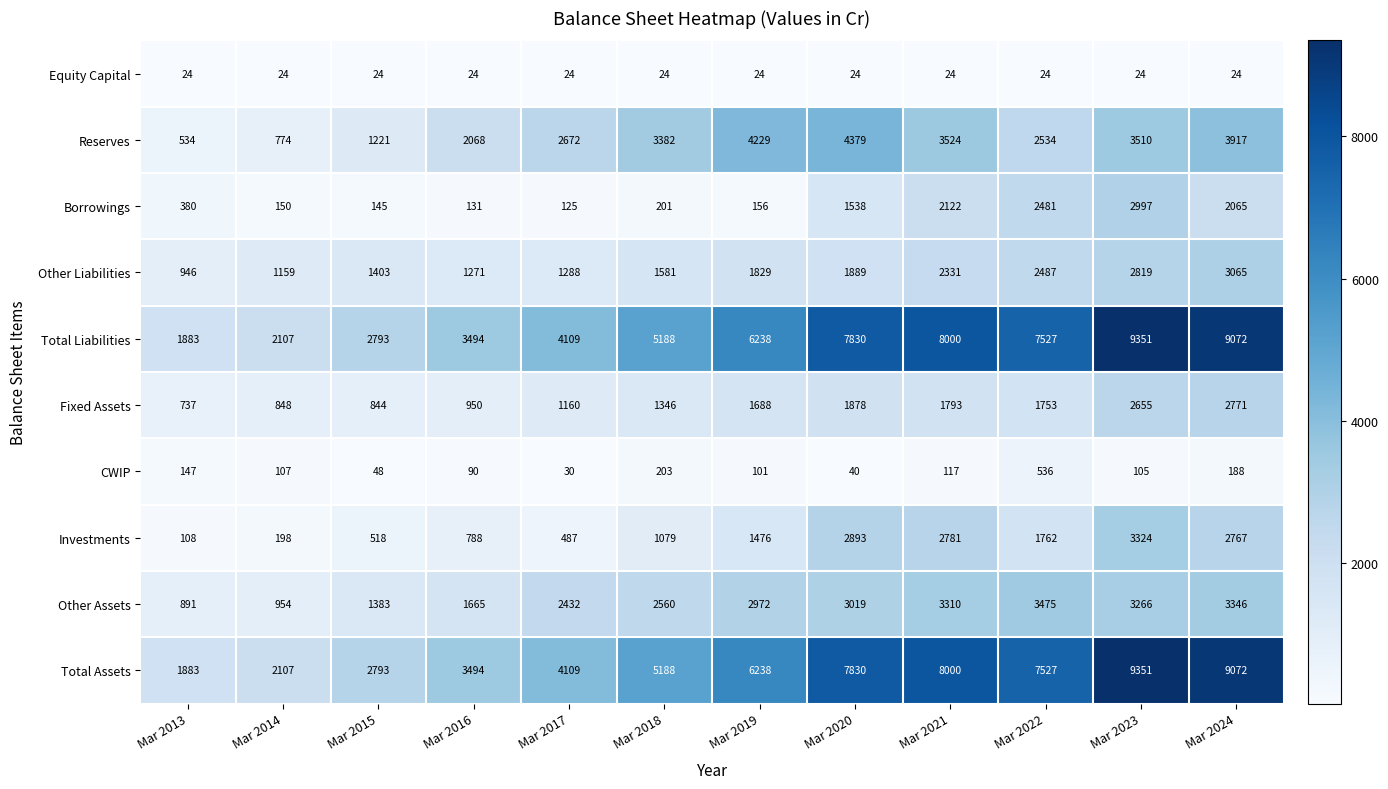

At how many categories does at least one series exceed 828?

12